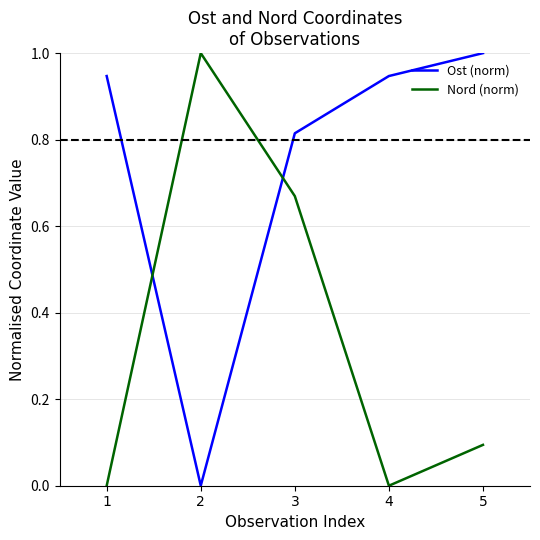

Which series has the largest total across all categories?

Ost (norm)